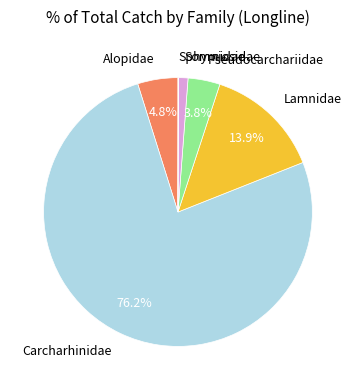

Is there any slice that represents more than half of the pie?

Yes